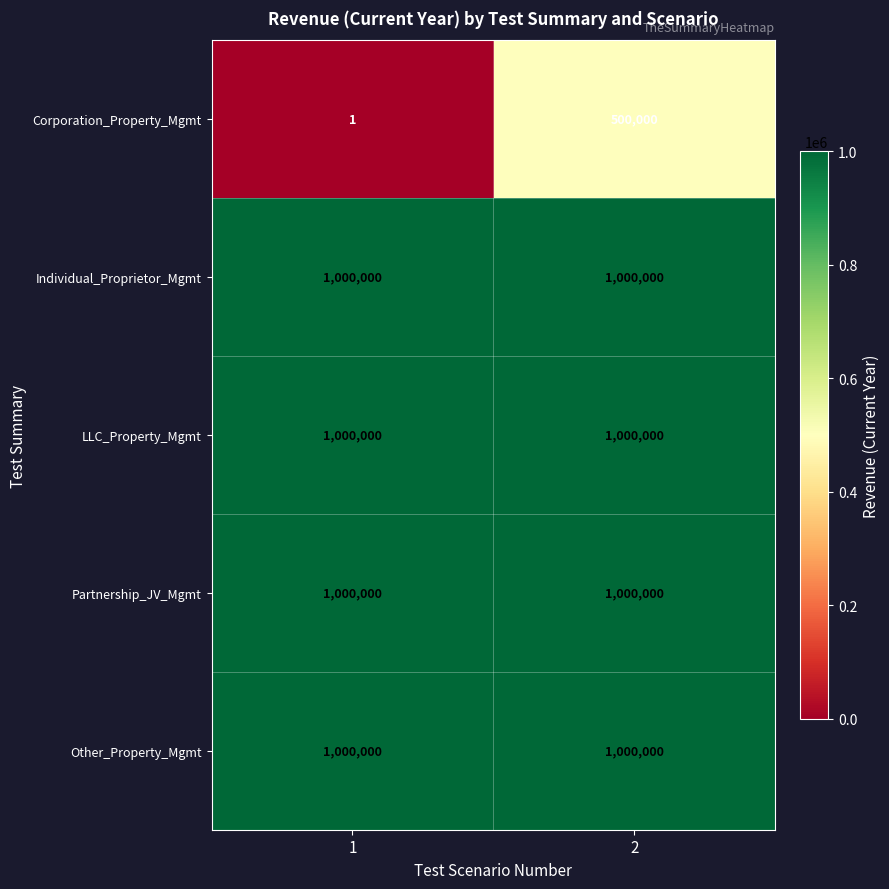

The Corporation_Property_Mgmt series shows 1 at 1. True or false?

True